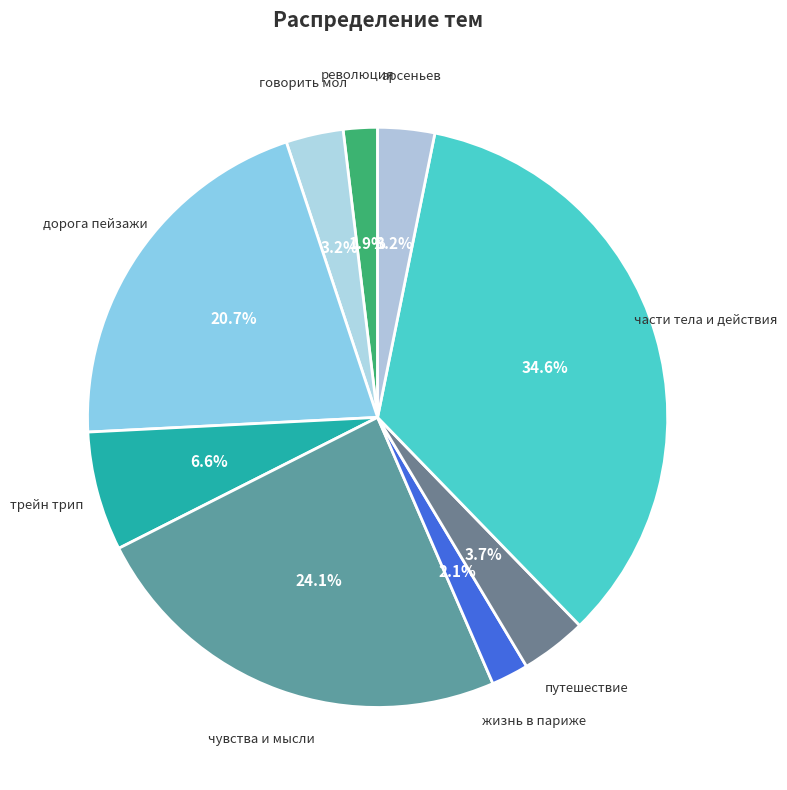

What percentage is NOT represented by чувства и мысли?

75.9%